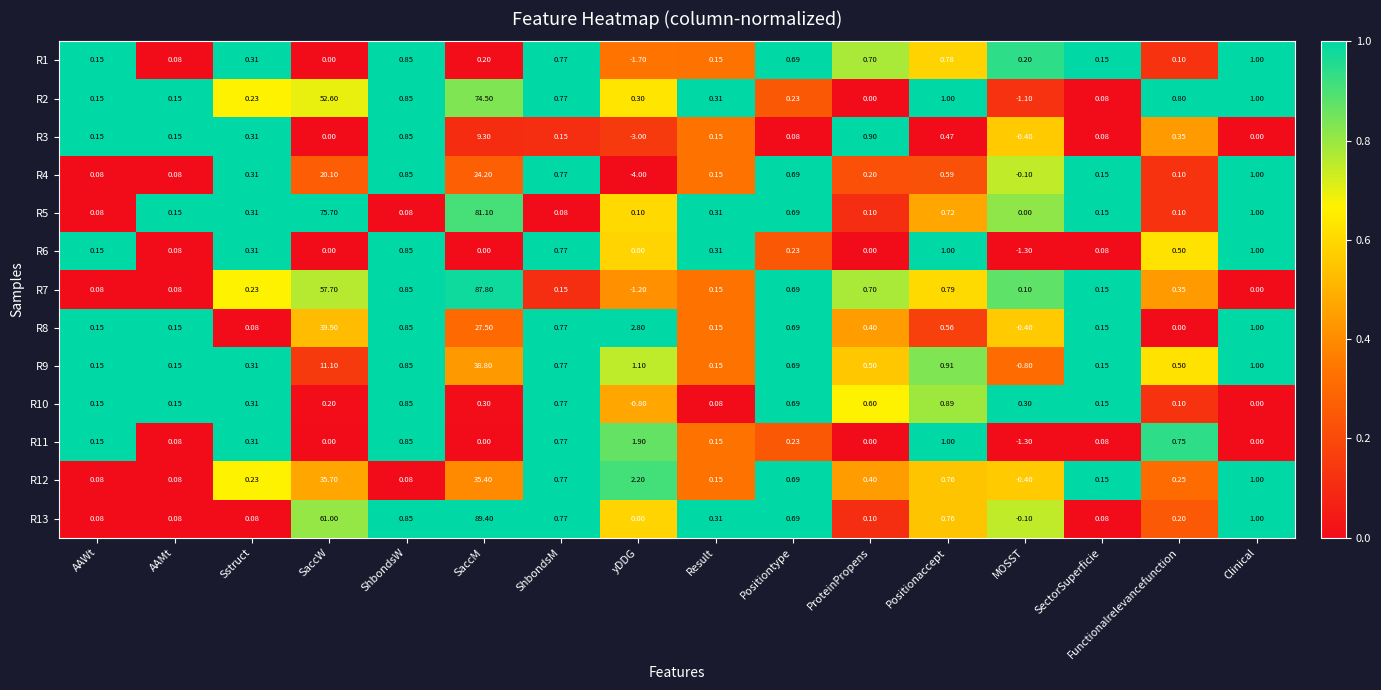

At which category does the chart reach its peak across all series?

SaccM